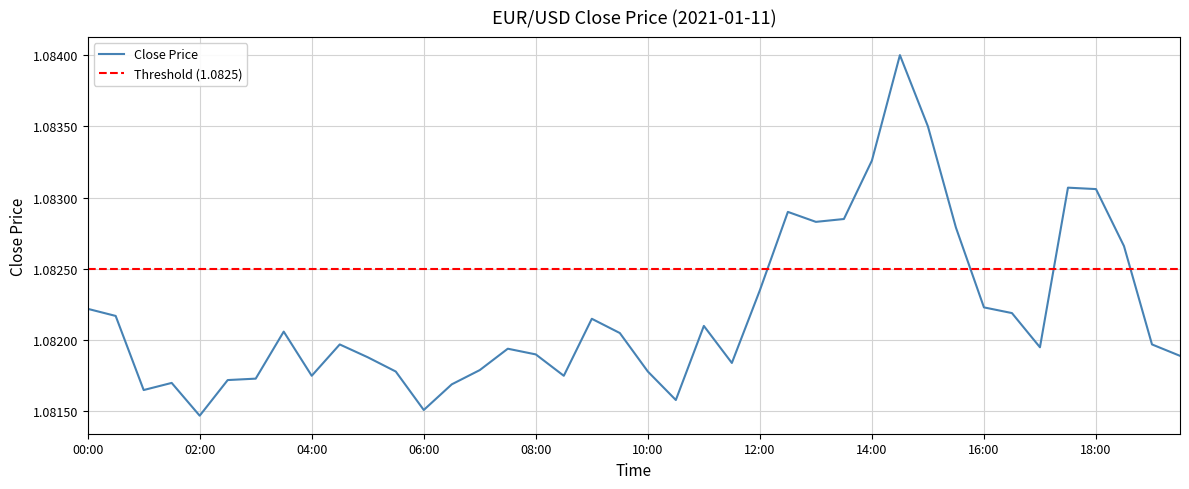

The chart shows a value of 1.4 at 15:00. True or false?

False